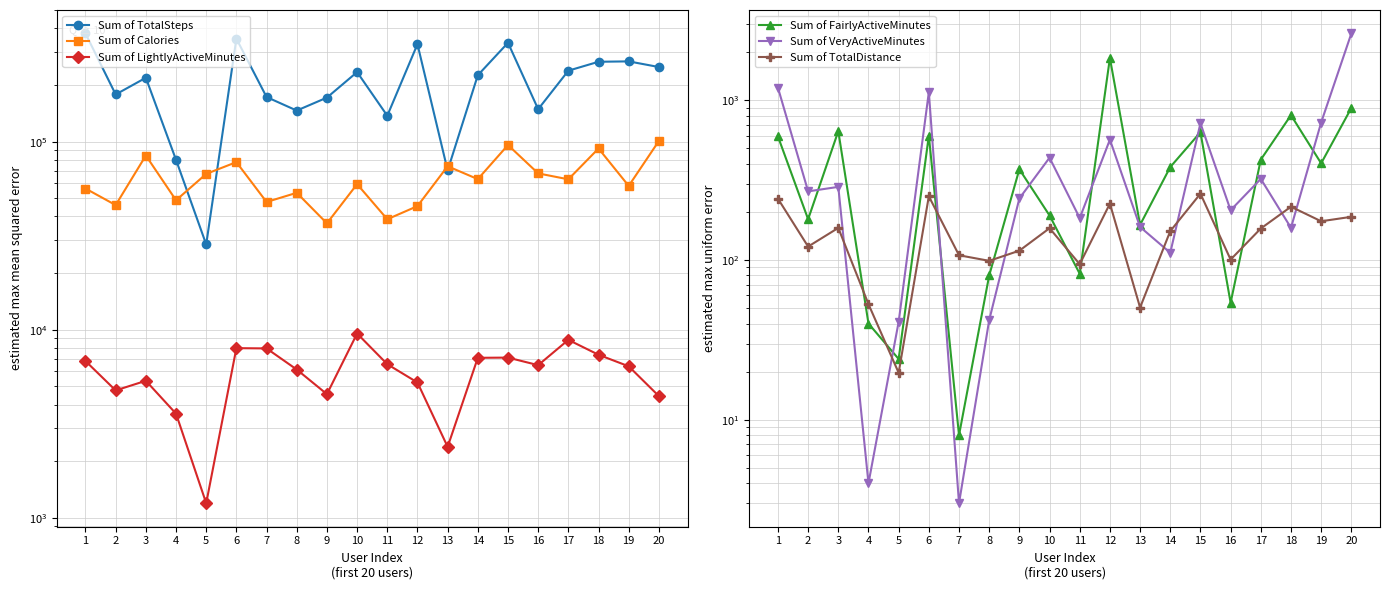

How many times do Sum of VeryActiveMinutes and Sum of FairlyActiveMinutes cross each other?

8